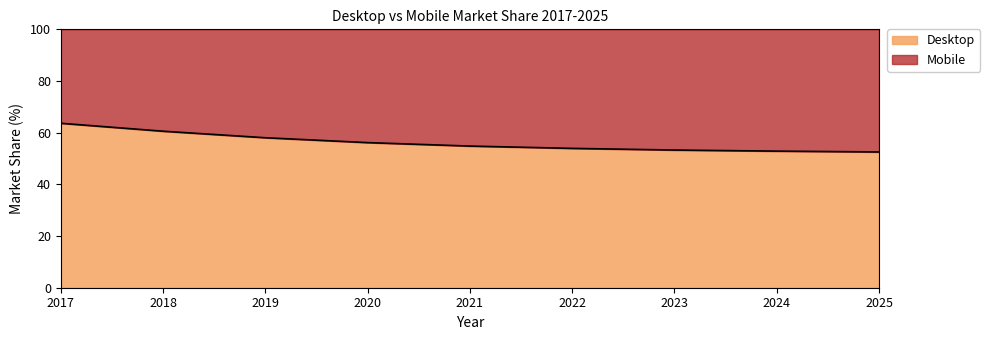

At which category does the chart reach its minimum across all series?

2025